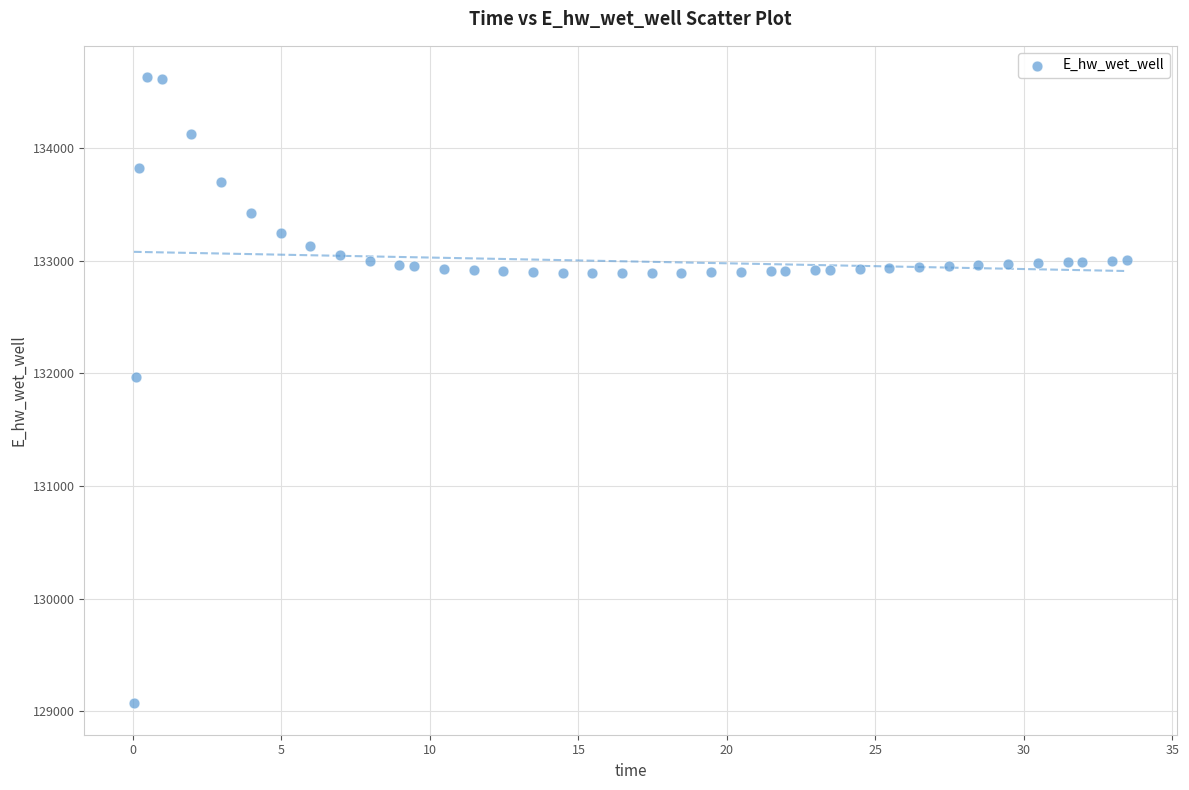

What Y value in the scatter plot is closest to 131849?

131970.0